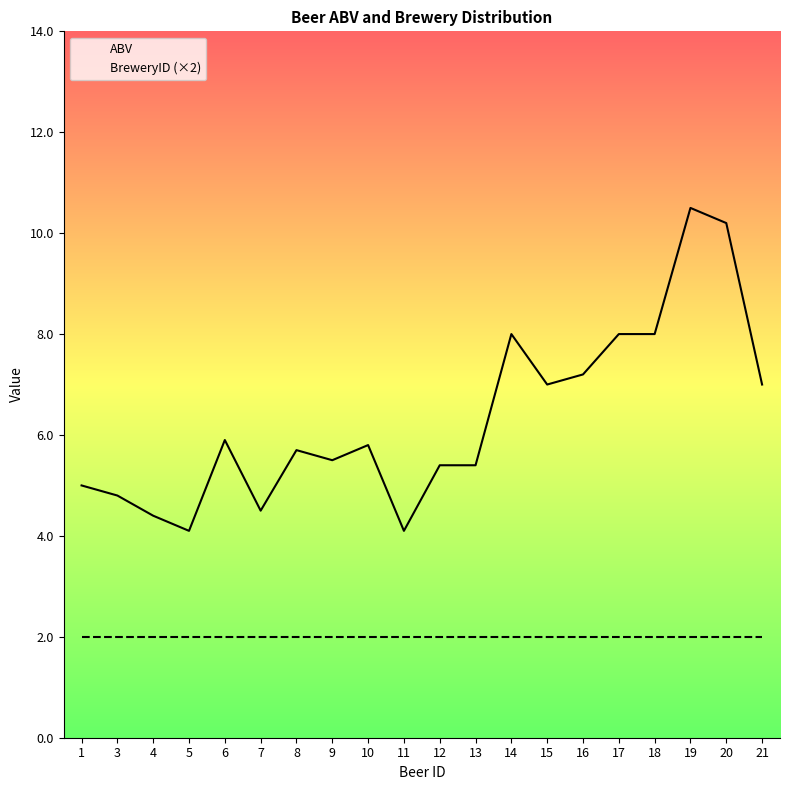

At which label does BreweryID (×2) reach its minimum?

1